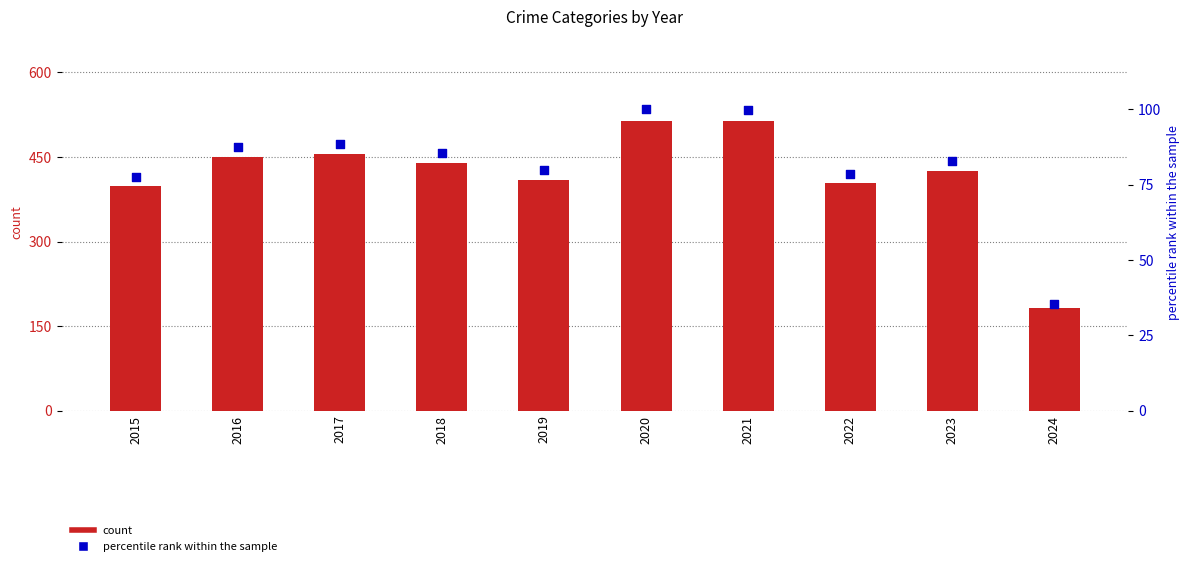

At how many categories does at least one series exceed 231?

9